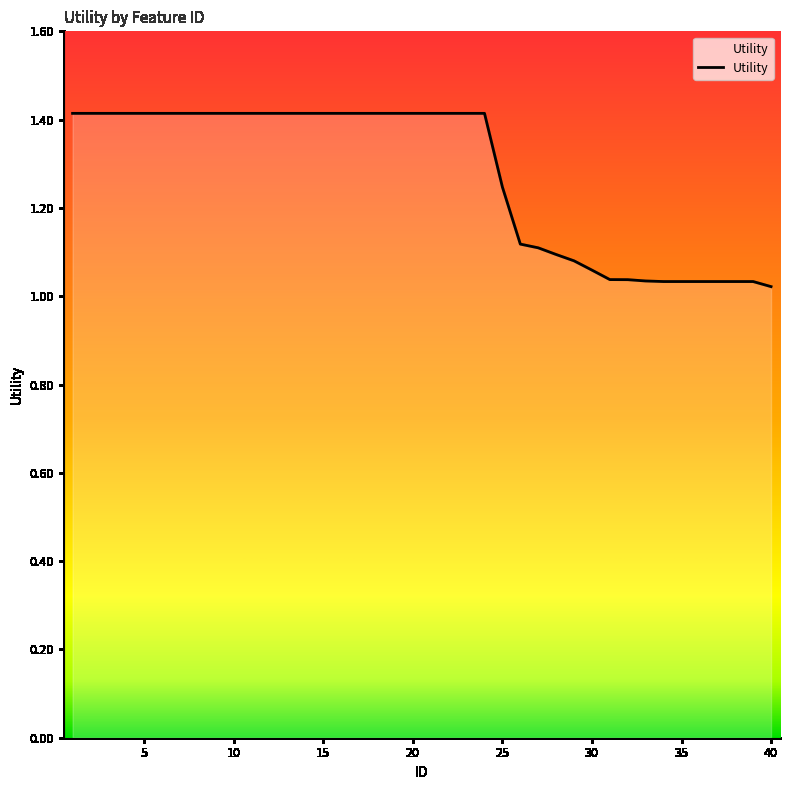

What is the difference between the maximum and minimum values?

0.4